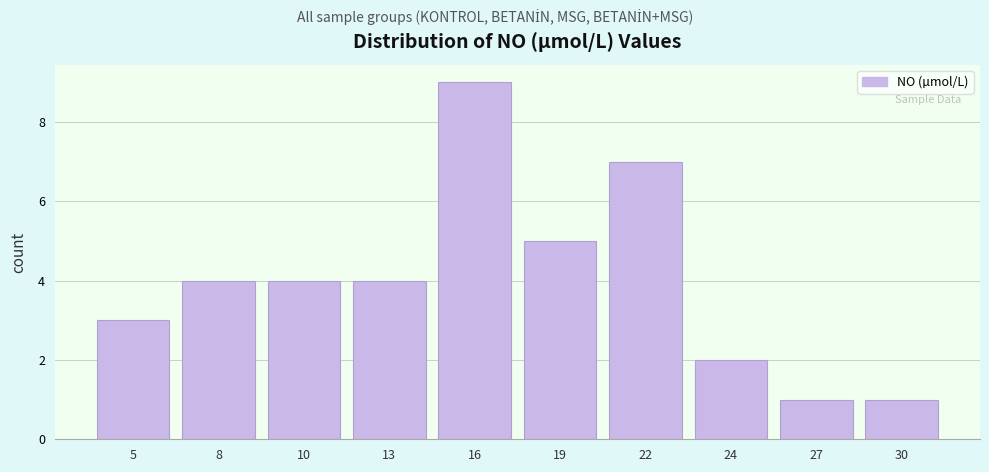

Reading left to right, extract all data points from this chart.

5=3	8=4	10=4	13=4	16=9	19=5	22=7	24=2	27=1	30=1